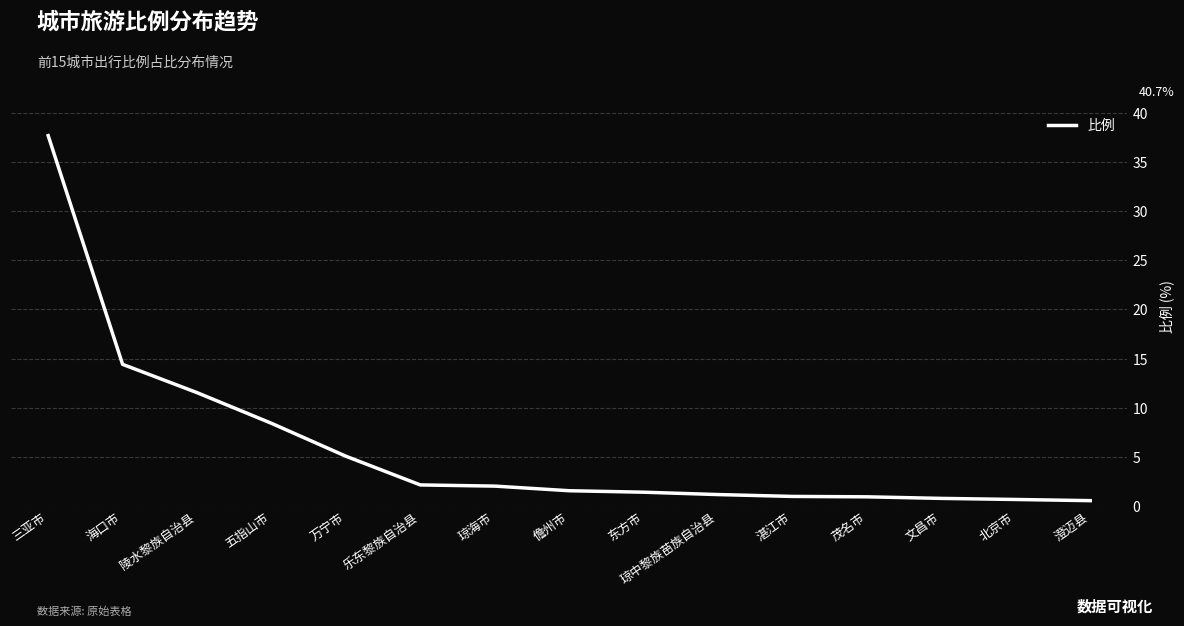

Approximately how many times larger is the value at 万宁市 compared to 琼中黎族苗族自治县?

4.4